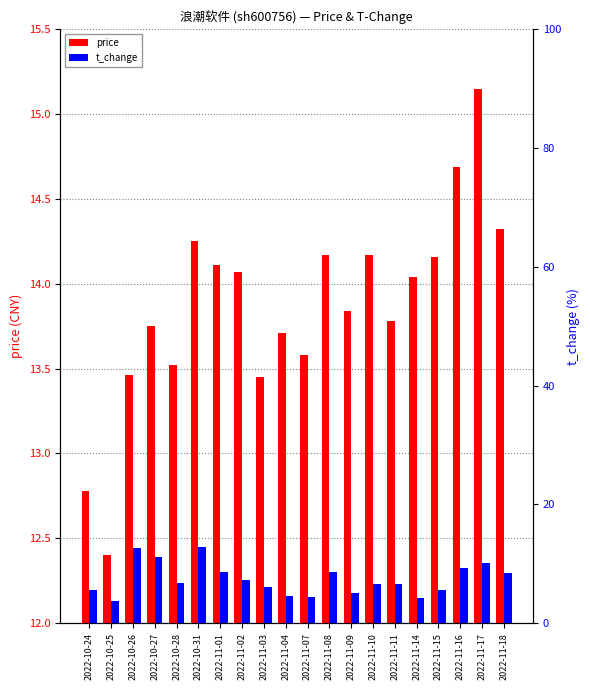

Between 2022-10-25 and 2022-10-24, which is larger?

2022-10-24